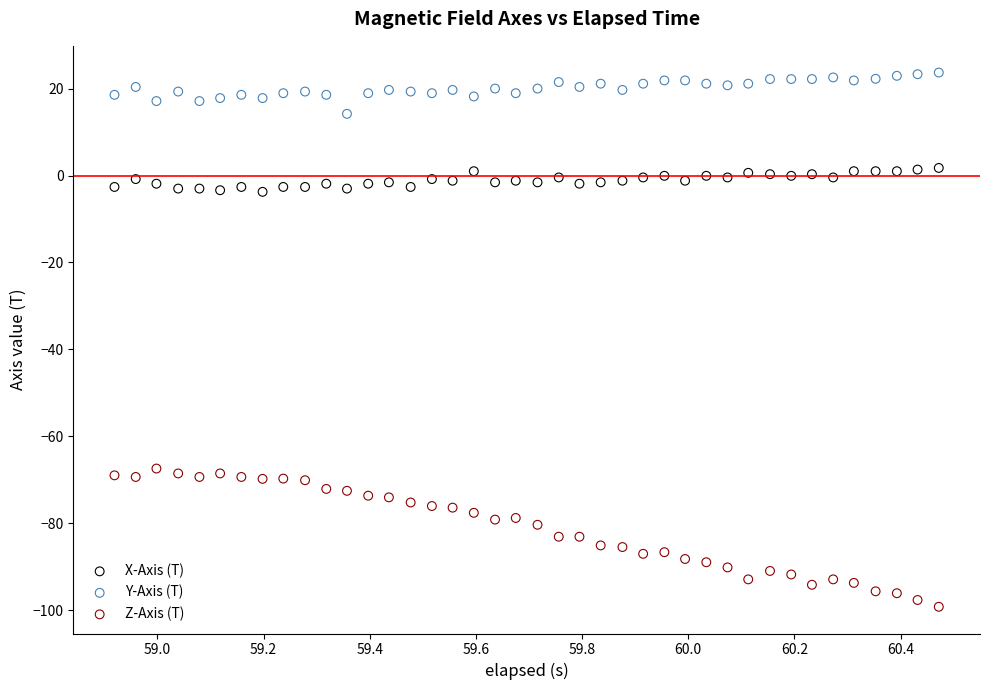

Across all data points, what is the range of Y values (max minus min)?

122.9